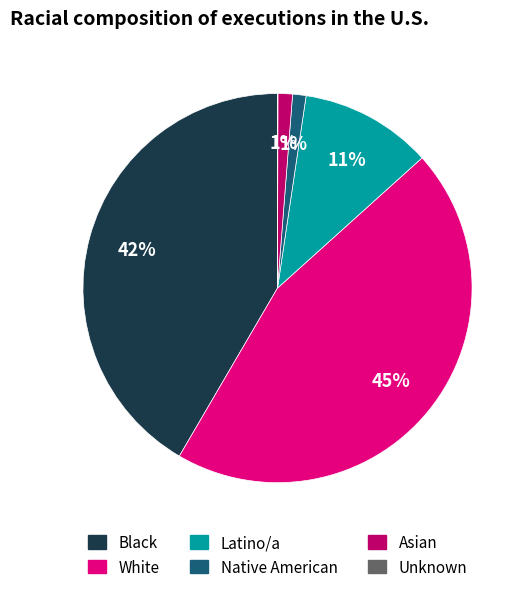

To the nearest percent, what is the difference between the largest and smallest slice percentages?

45%